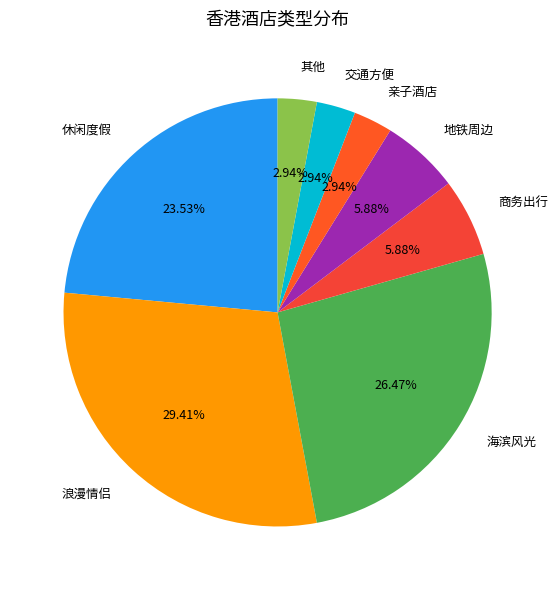

To the nearest percent, what is the difference between the largest and smallest slice percentages?

26%